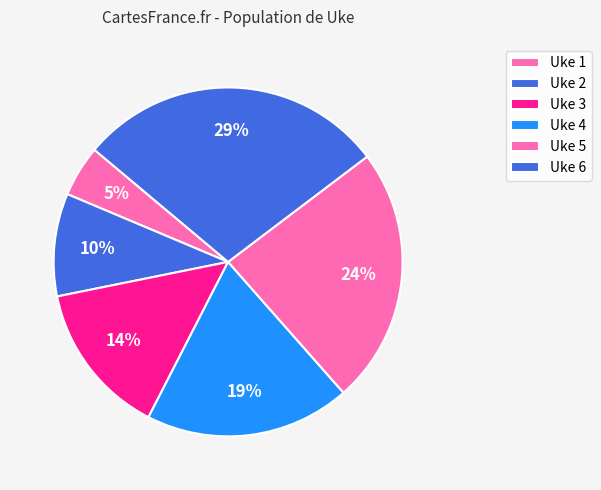

What portion of the pie excludes Uke 4?

81.0%